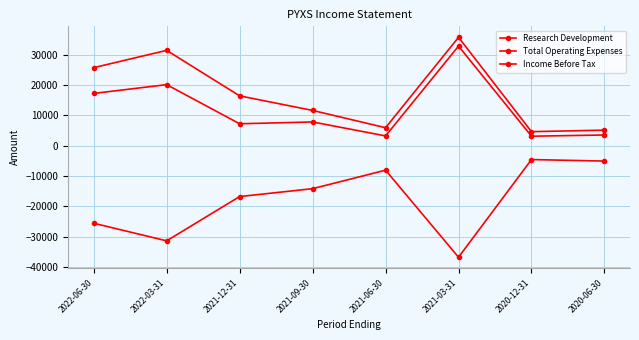

At which label is Income Before Tax closest to -20700?

2021-12-31